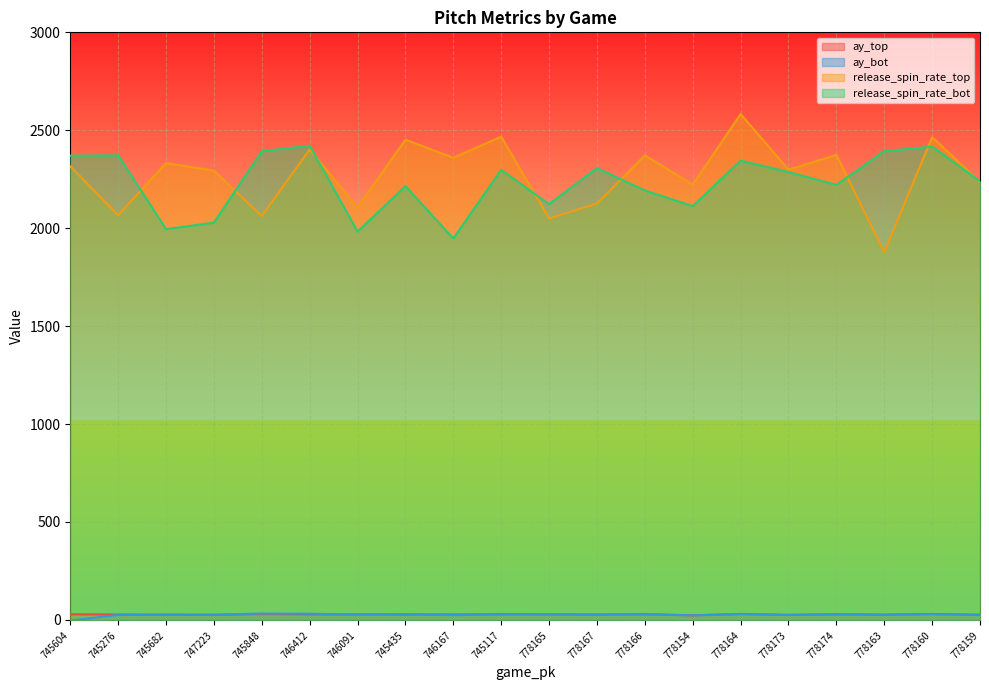

Is it true that ay_bot equals 47.3 at 745682?

False